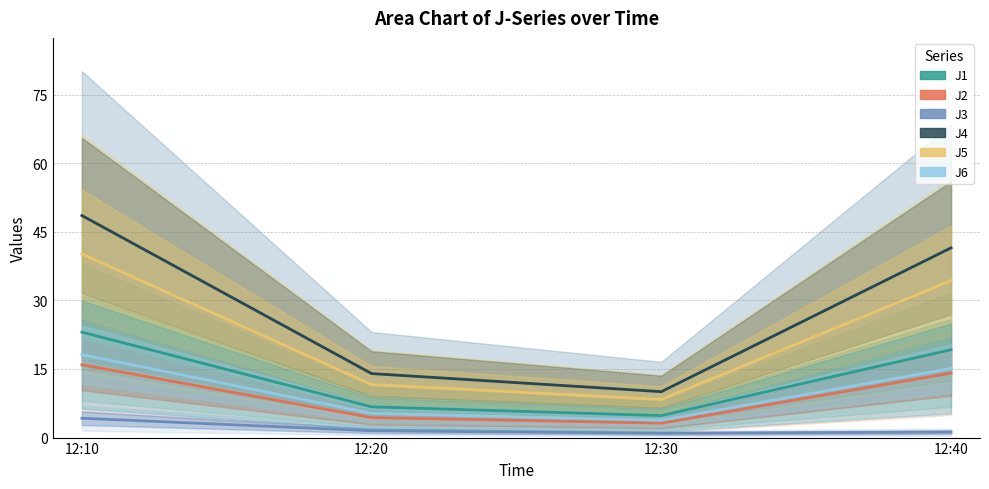

Which series has the largest total across all categories?

J4